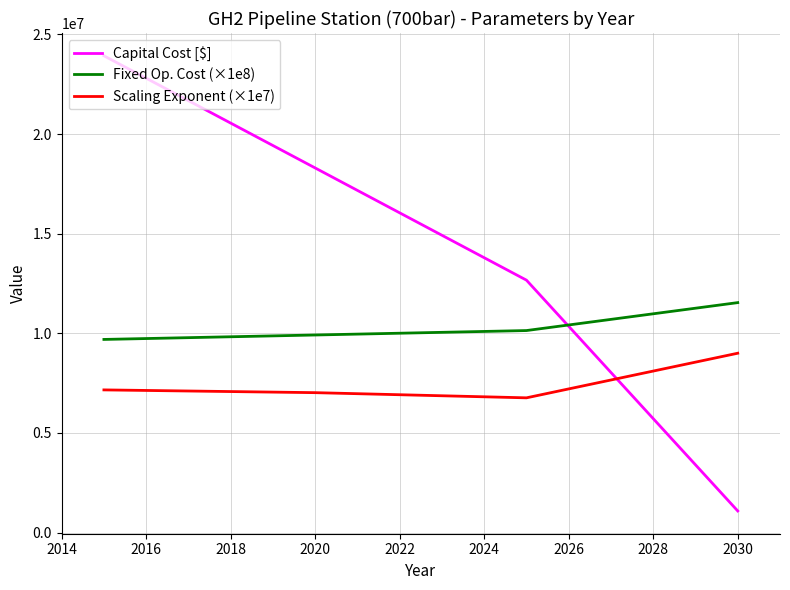

True or false: Capital Cost [$] has more than 1 interior local peaks.

False